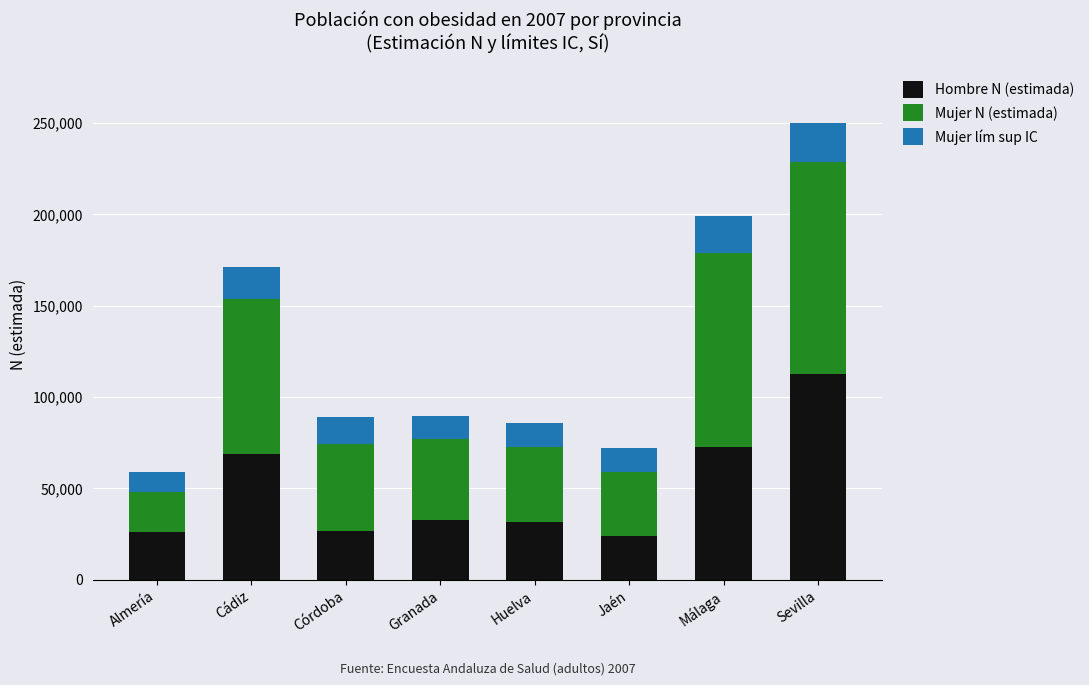

At which category is the sum across all series the highest?

Sevilla